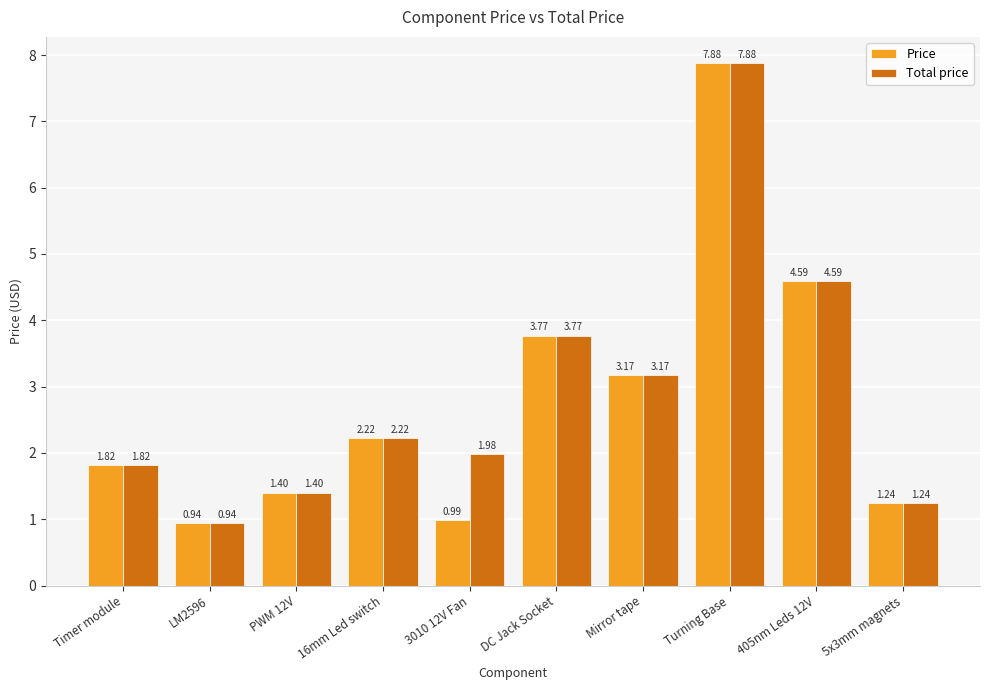

Rank the series by their average value, from lowest to highest.

Price, Total price